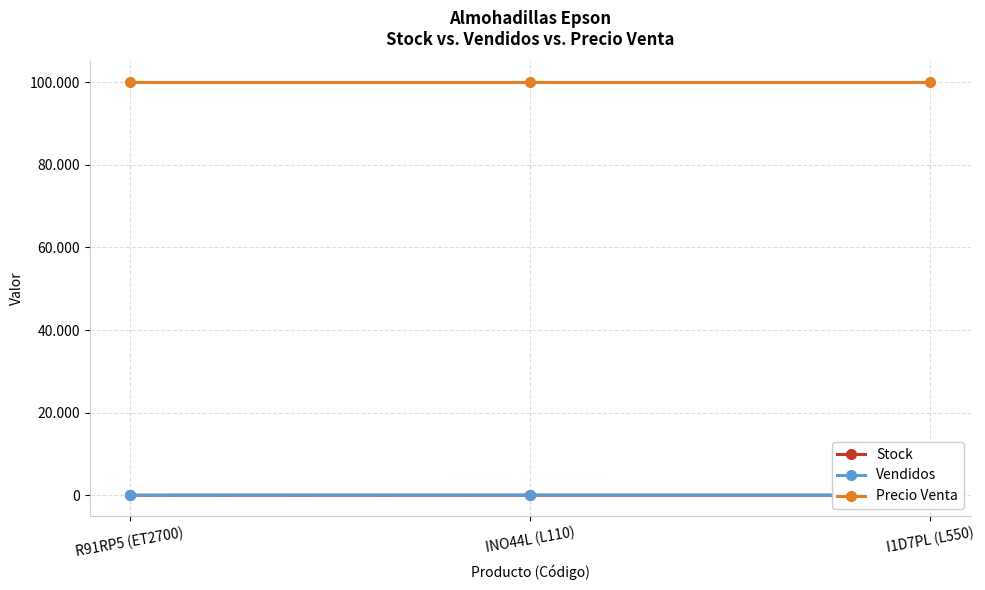

The Vendidos series shows 3 at I1D7PL (L550). True or false?

False